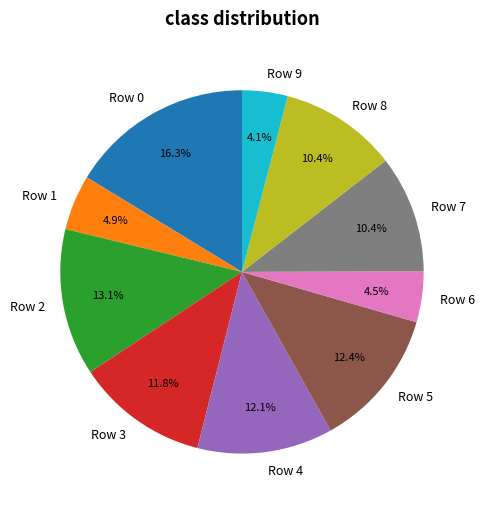

To the nearest percent, what is the average slice percentage?

10%